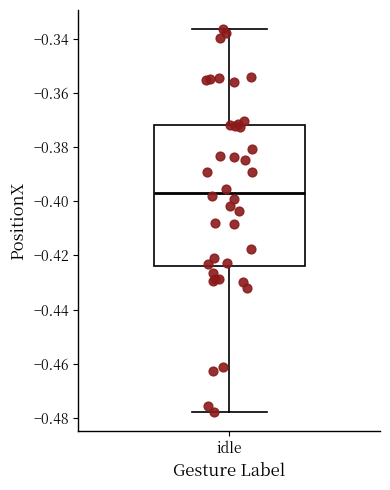

Transcribe this box plot: give where the median line is, the range the box spans, and where the two whiskers end, as read against the y-axis. The values are not printed on the chart, so give them approximately, as read against the axis.

median -0.396, box -0.424 to -0.372, whiskers -0.478 to -0.336